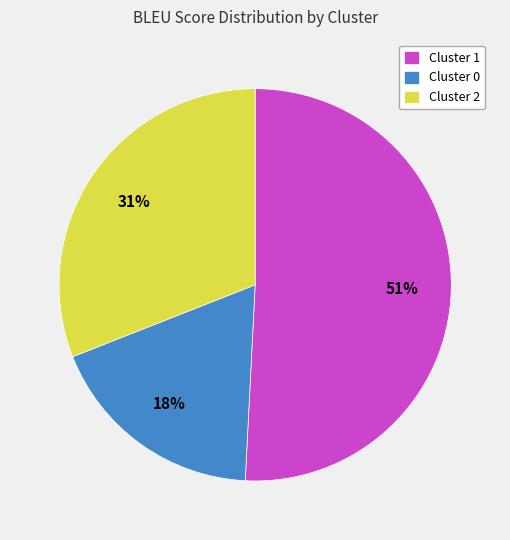

To the nearest percent, what is the difference between the largest and smallest slice percentages?

33%